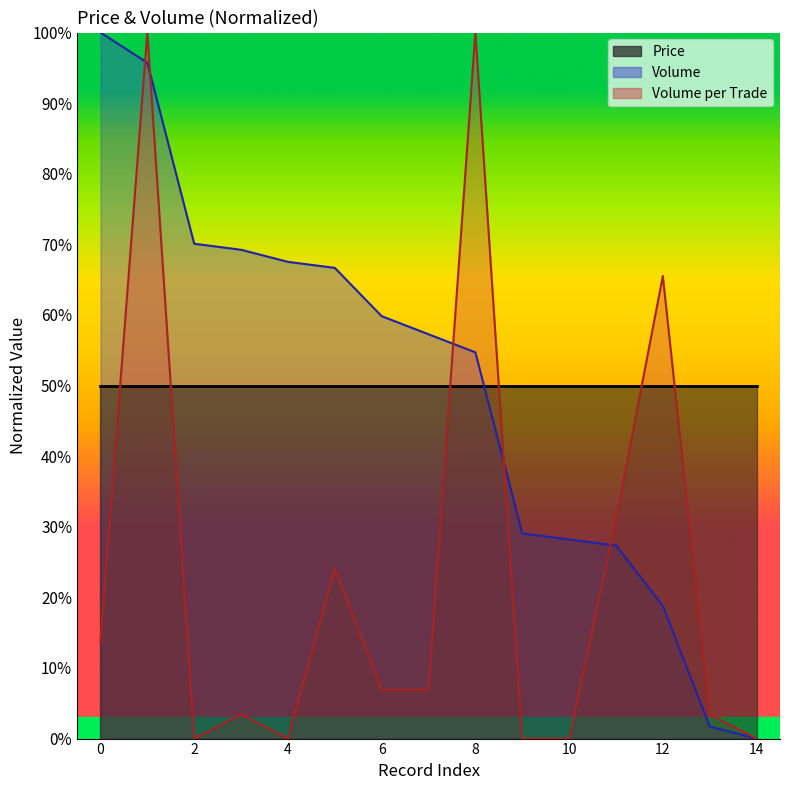

What is the maximum value for Volume_per_trade?

100.0